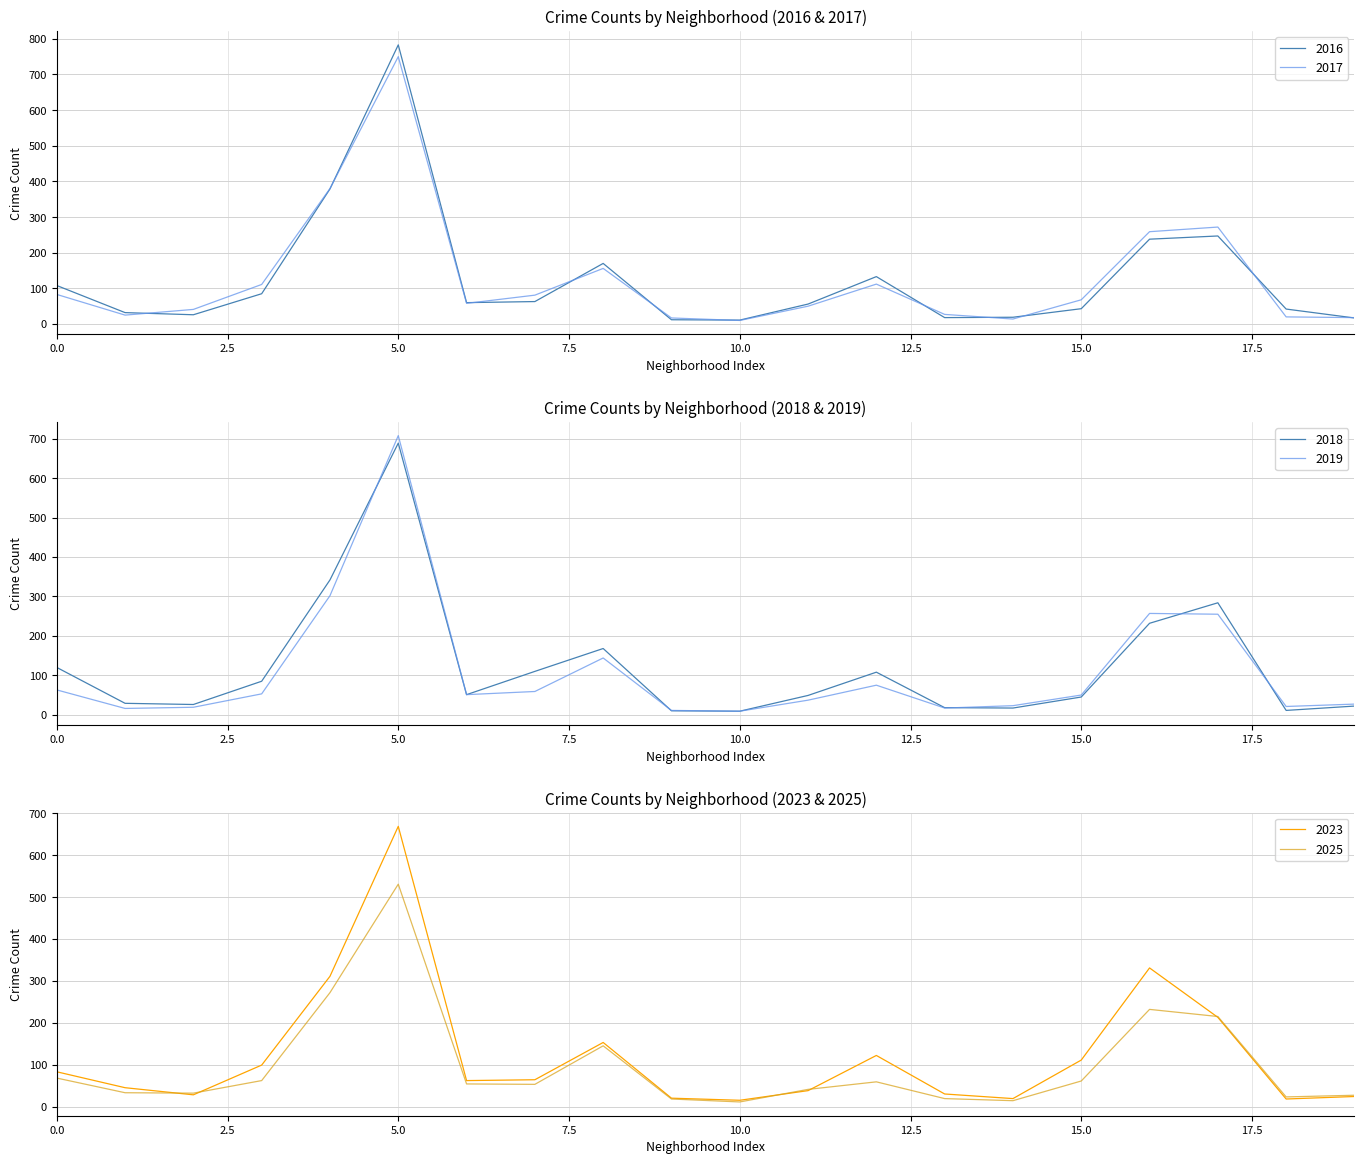

How many series are shown in this chart?

6